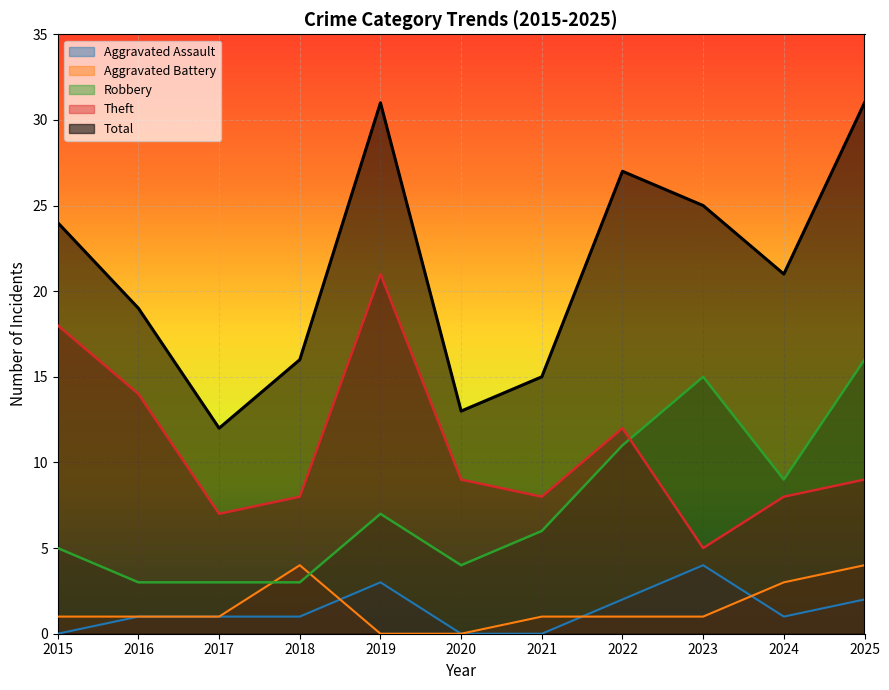

Count the Aggravated Assault values in the range 0 to 2.

9